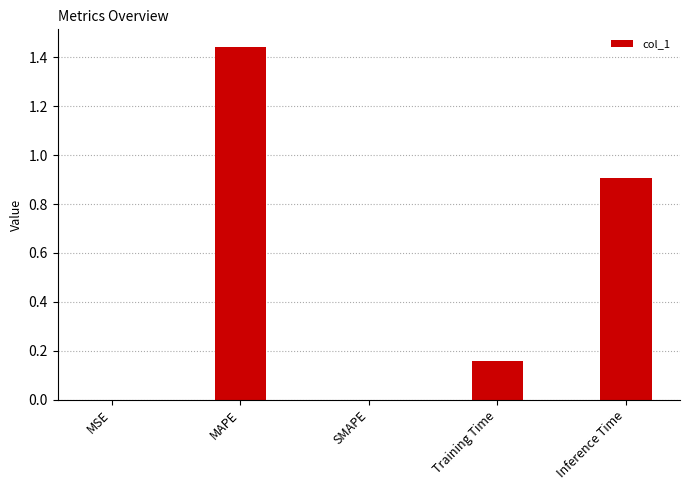

At which category does the chart reach its peak across all series?

MAPE